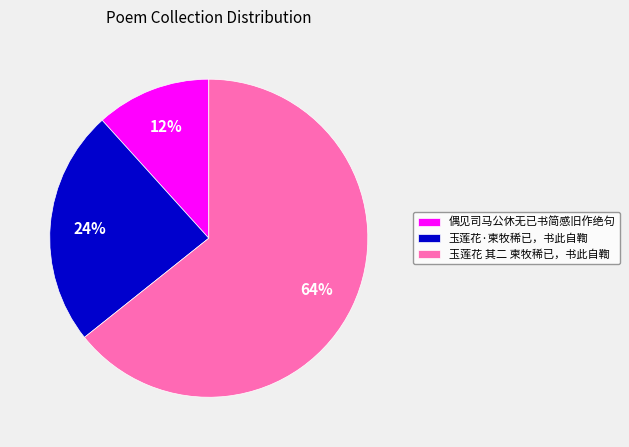

True or false: 玉莲花 其二 柬牧稀已，书此自鞫 accounts for 64% of the total.

True